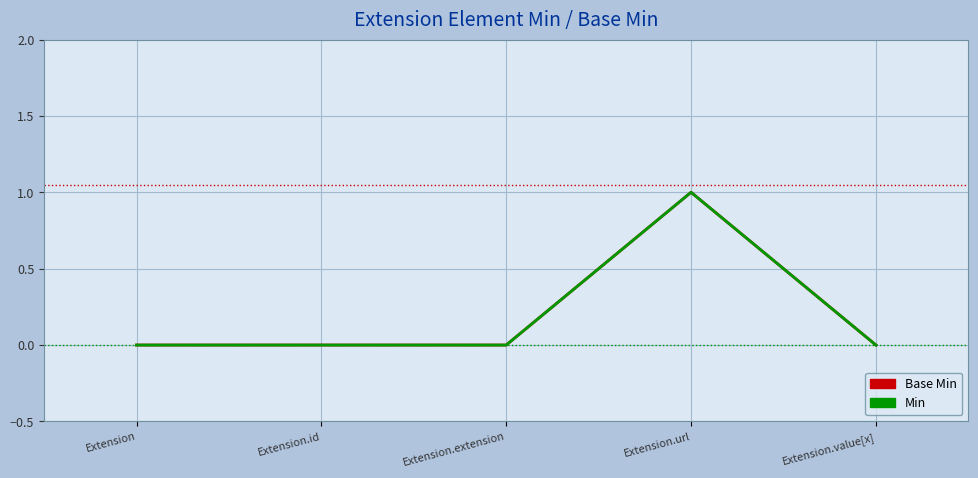

Rank the categories by Min value from highest to lowest.

Extension.url, Extension, Extension.id, Extension.extension, Extension.value[x]